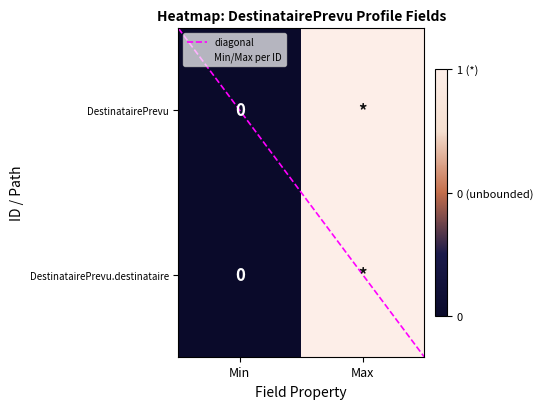

Which category has the highest value in the DestinatairePrevu.destinataire series?

Max